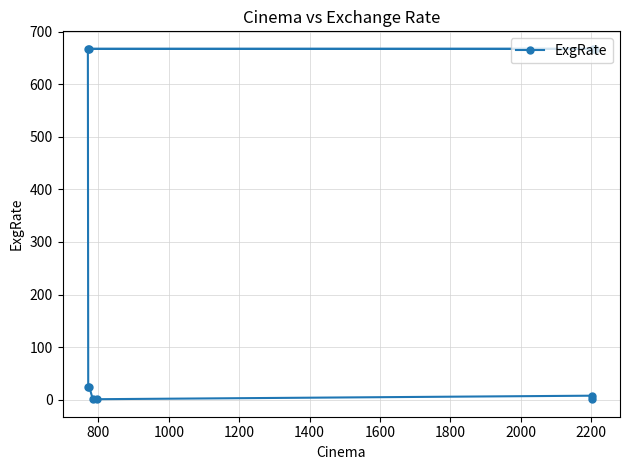

What is the maximum value shown in the chart?

667.1